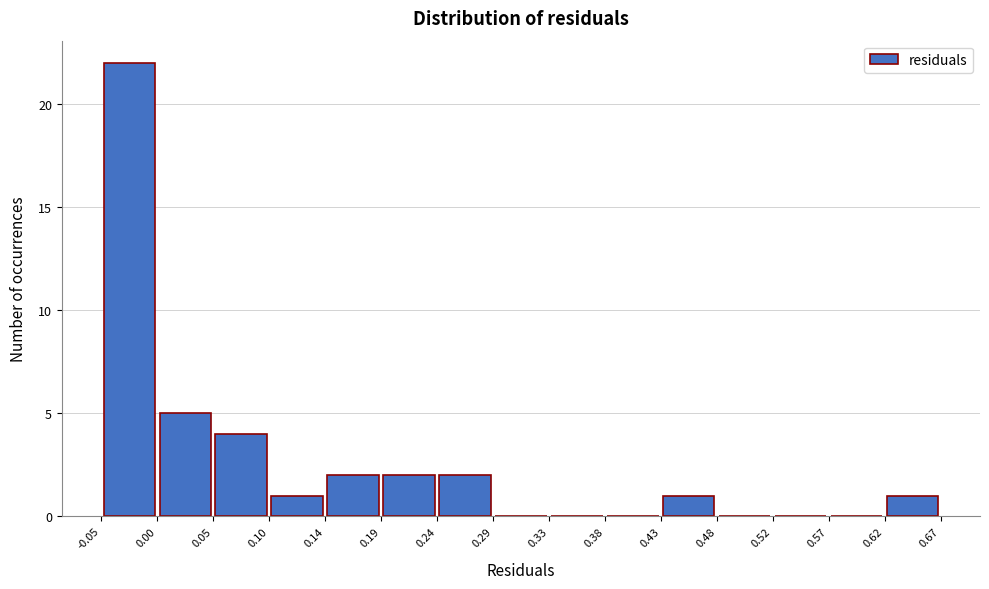

How tall is the bar that spans 0.19 to 0.24 on the x-axis? The values are not printed on the chart, so give them approximately, as read against the axis.

2